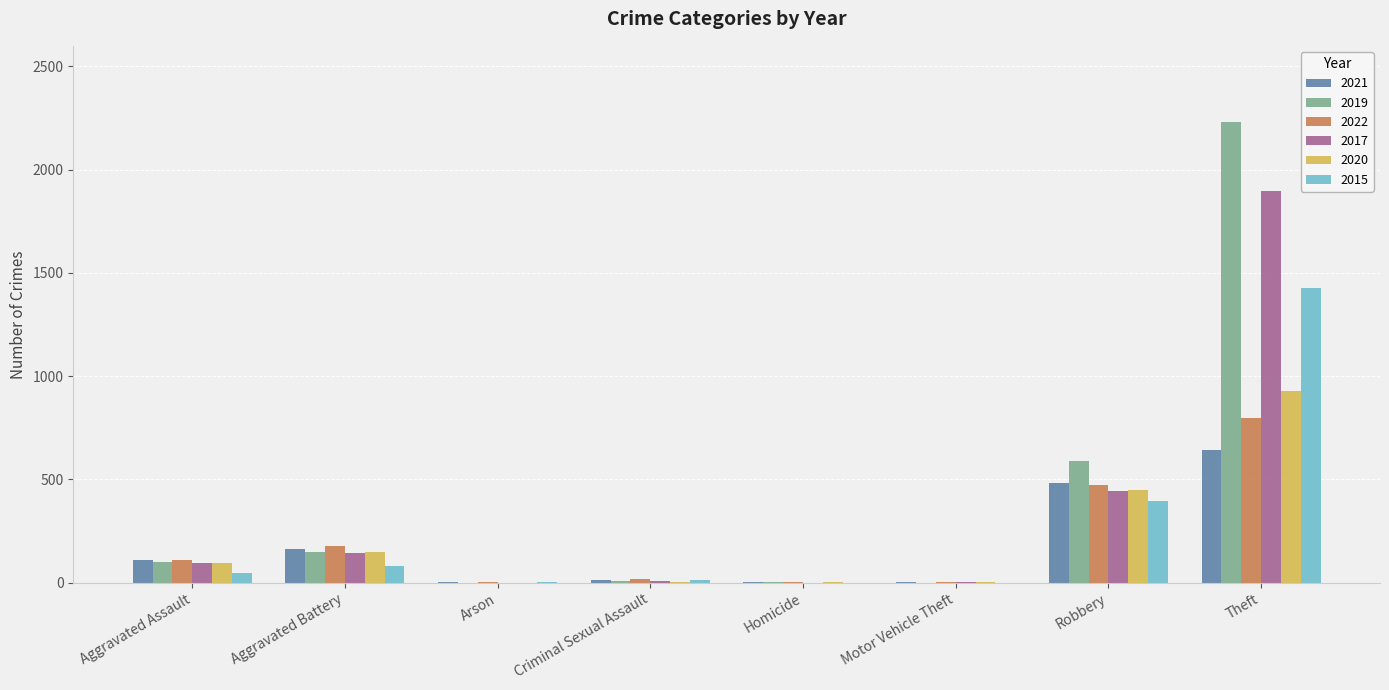

What is the maximum value shown in the chart?

2230